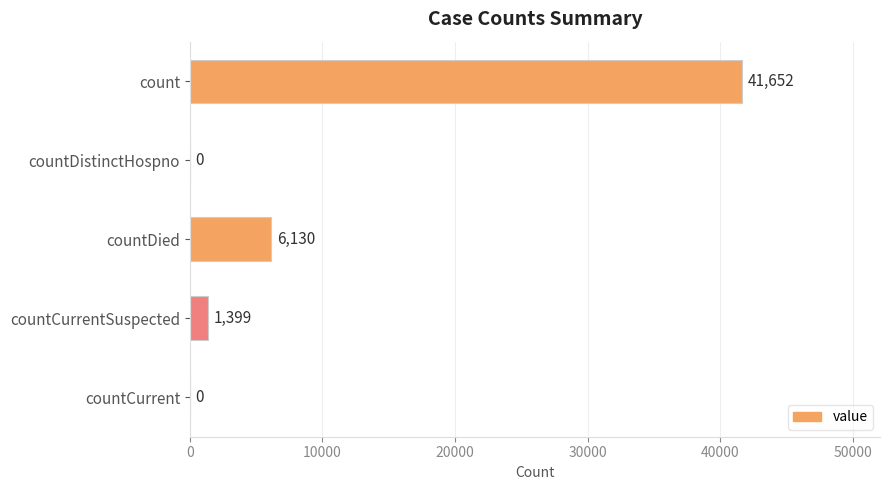

What is the change in value from count to countCurrentSuspected?

-40253